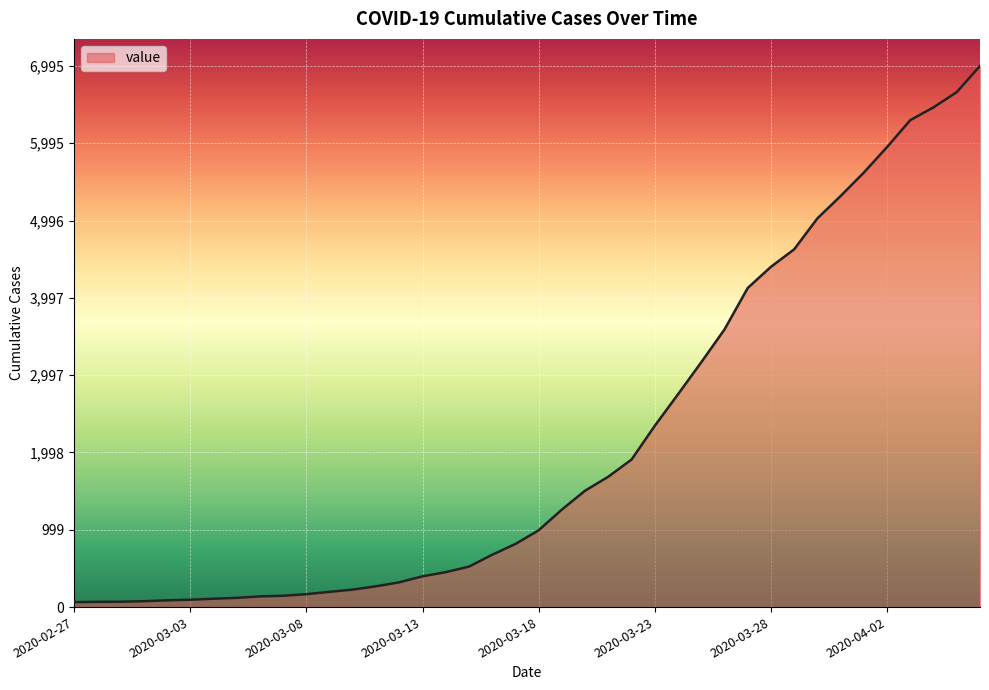

What is the maximum value shown in the chart?

6995